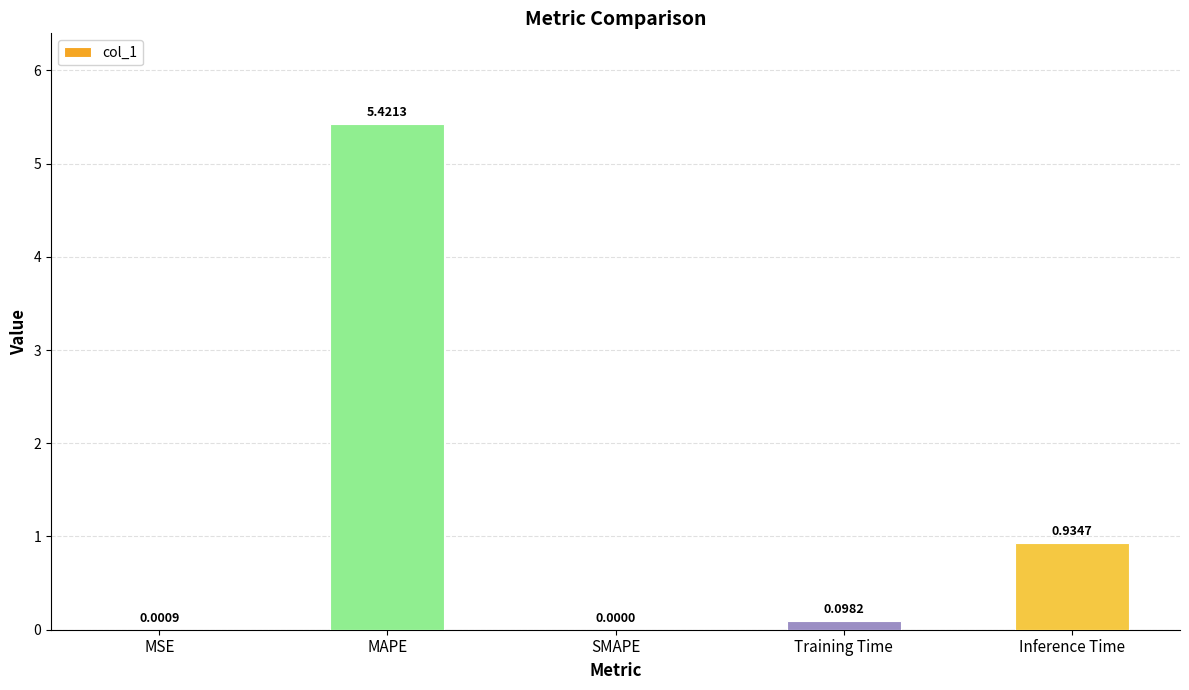

What is the sum of all values?

6.5